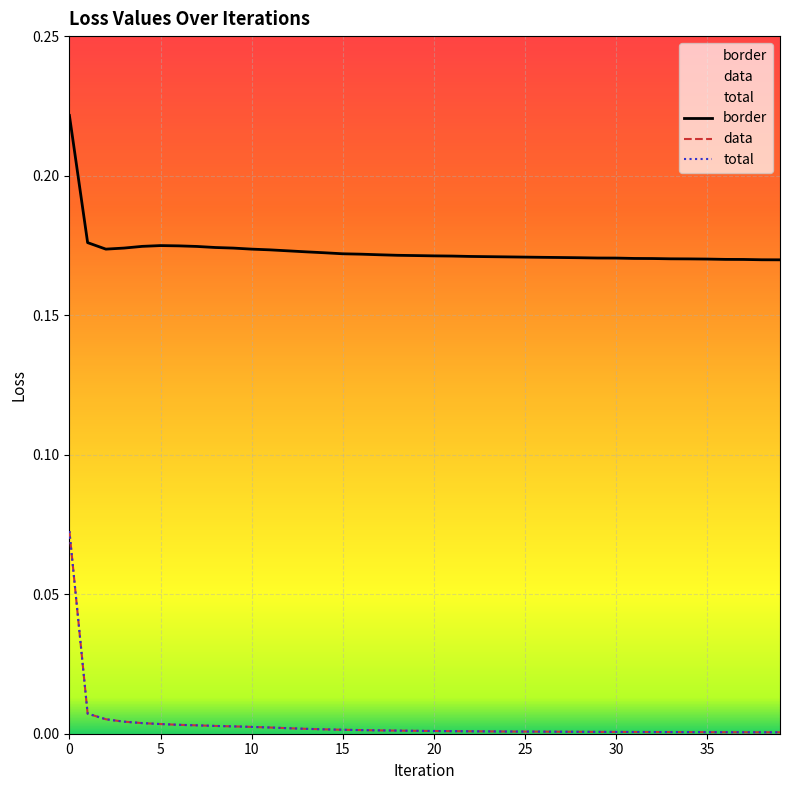

How many lines are shown in the chart?

3